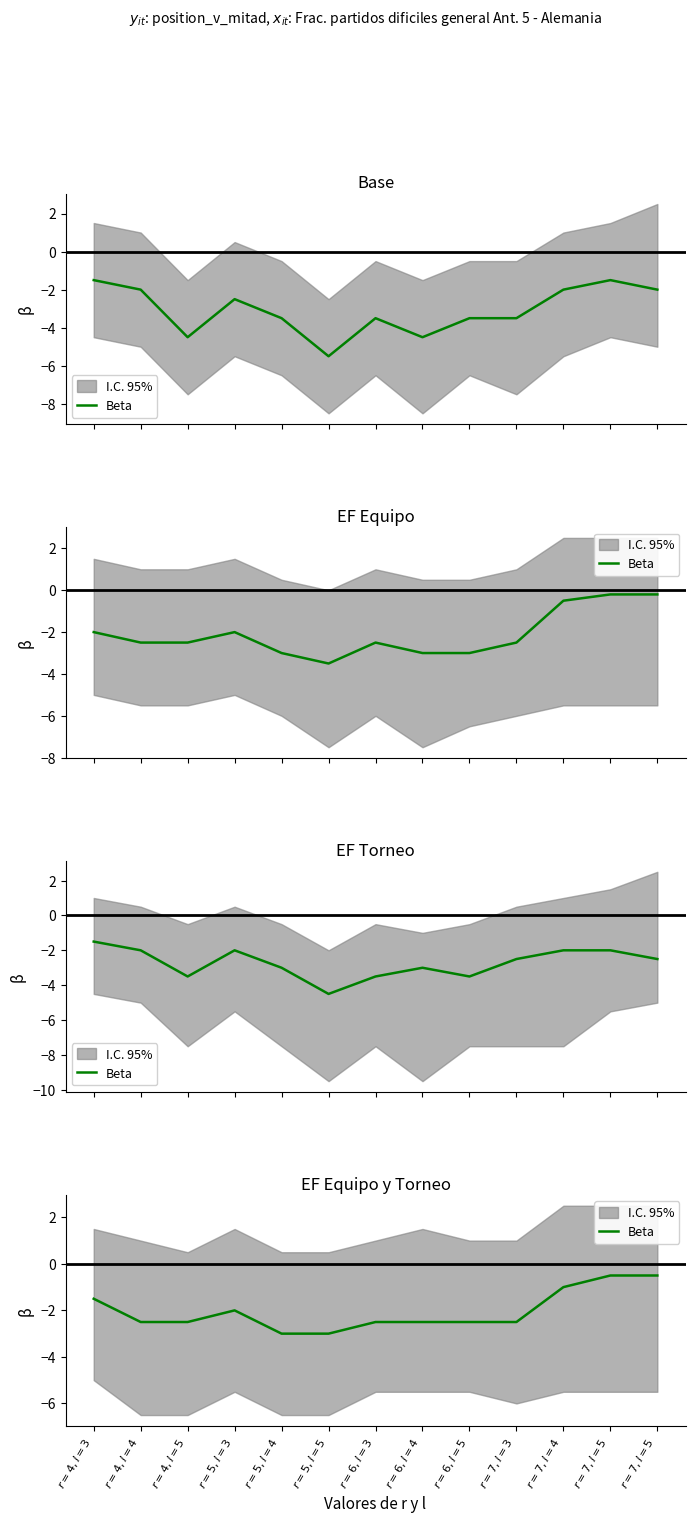

Where is the first local maximum?

$r=5, l=3$